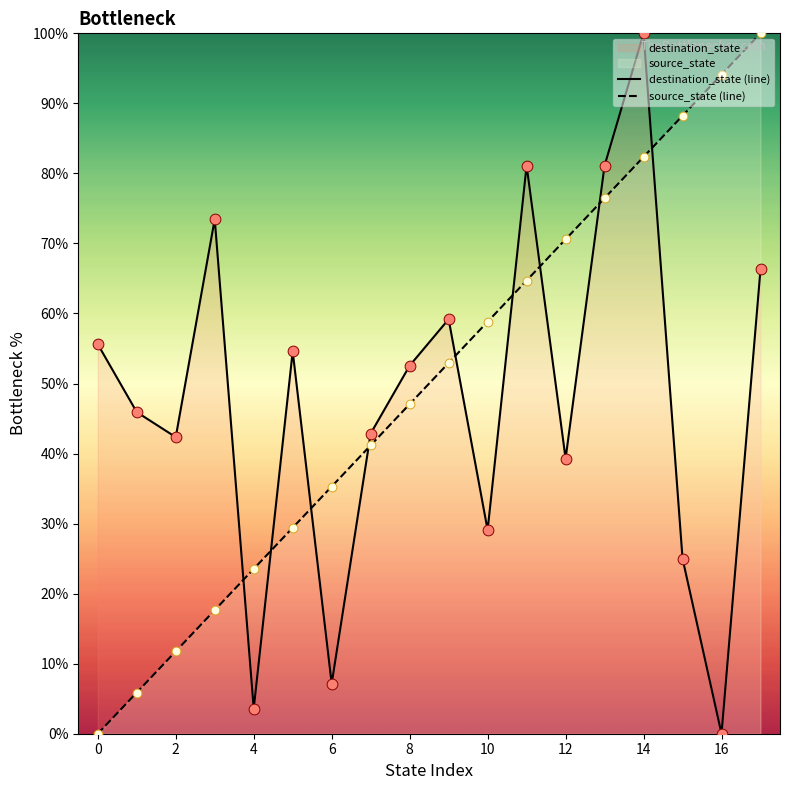

Which series reaches the minimum Y coordinate?

destination_state (line)